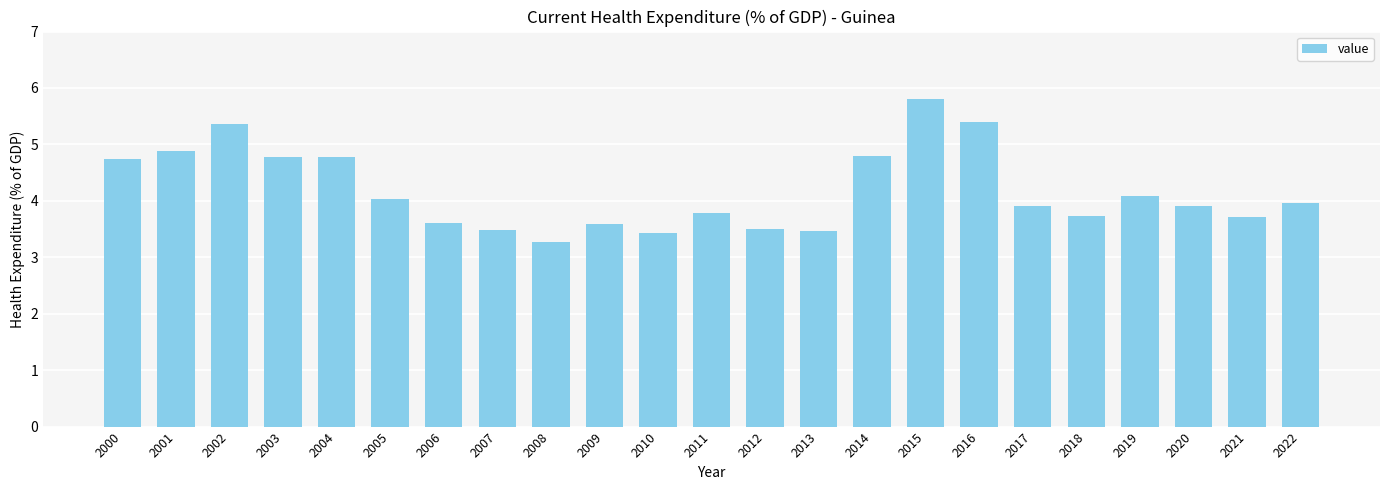

What is the maximum value shown in the chart?

5.8